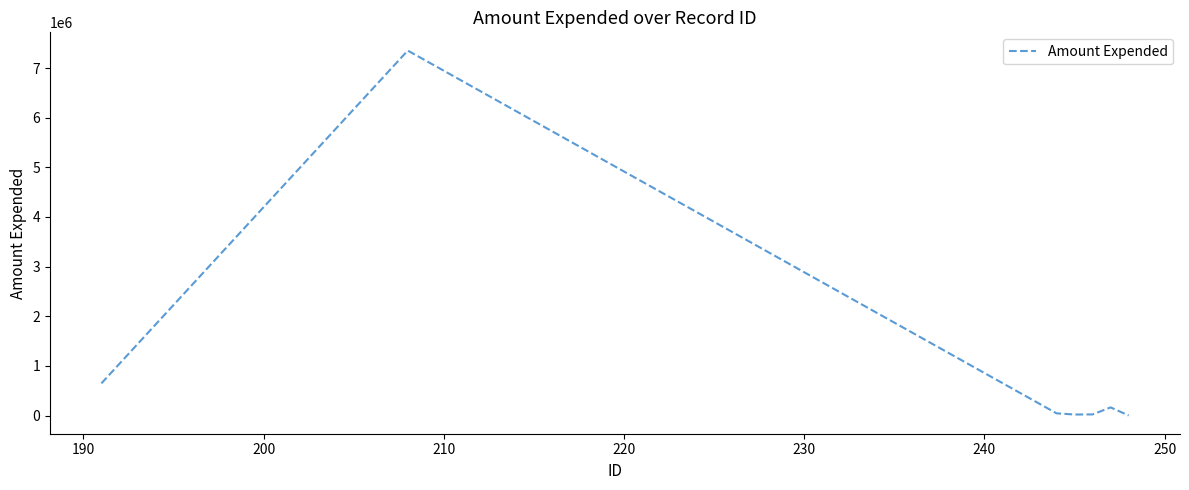

What is the maximum value shown in the chart?

7351938